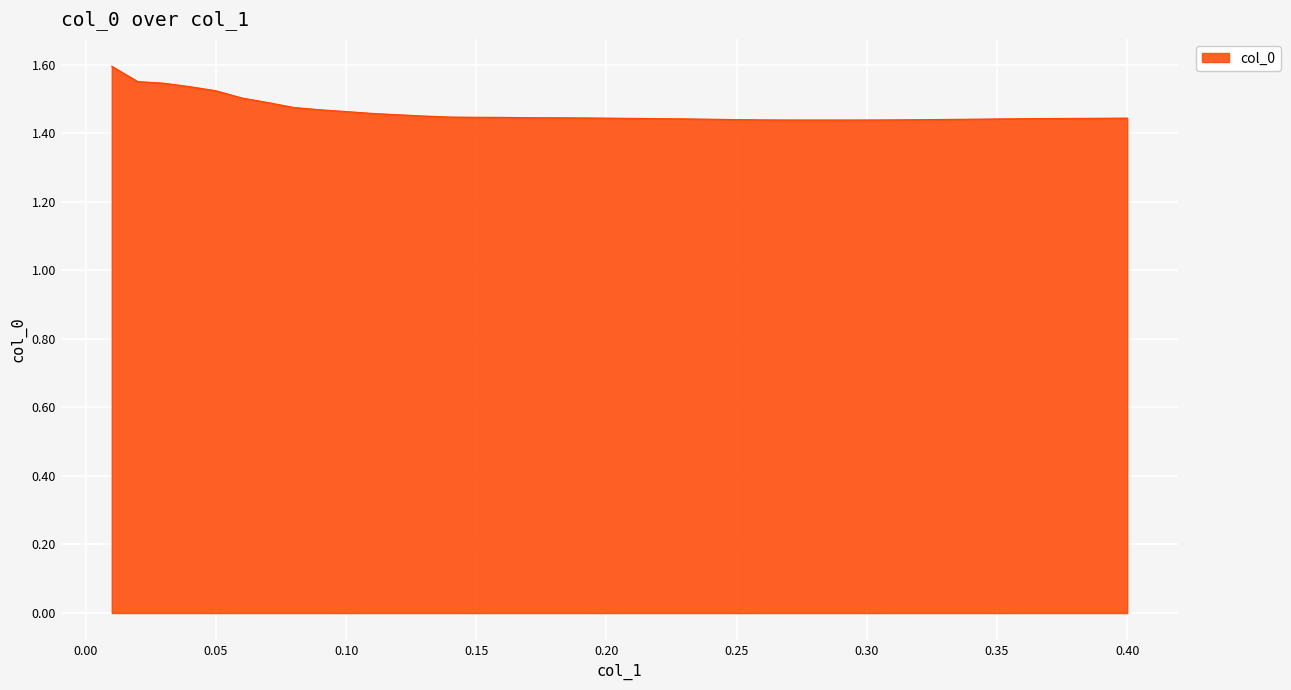

How many lines are shown in the chart?

1